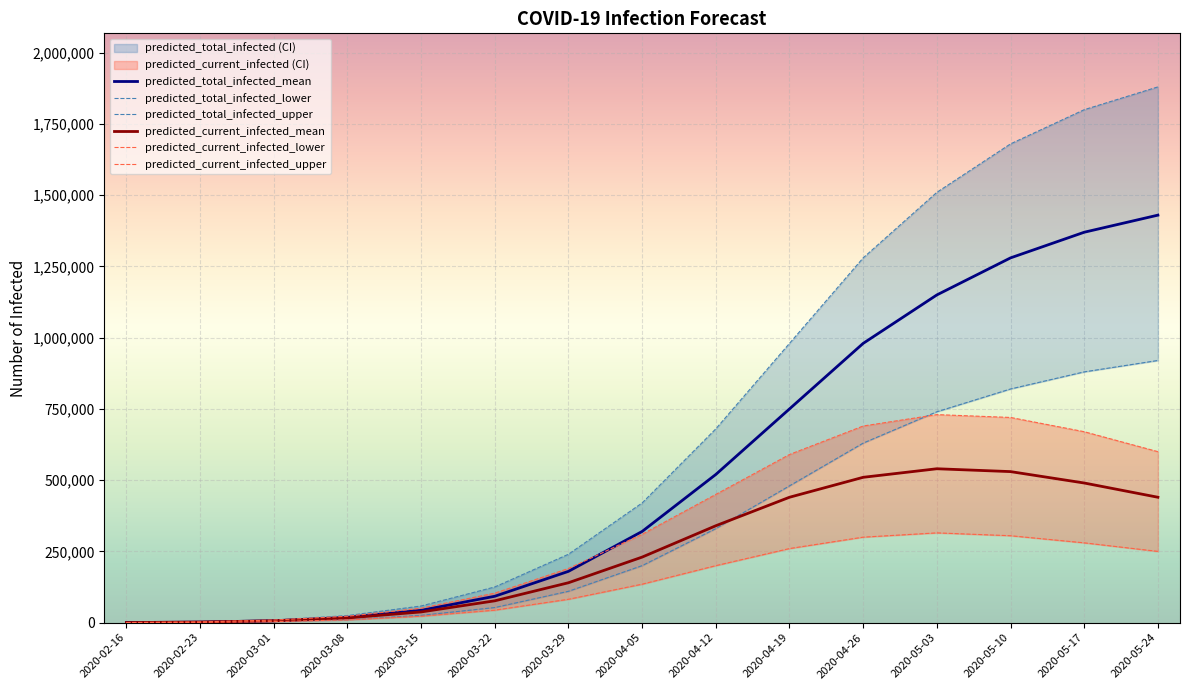

True or false: predicted_total_infected_mean and predicted_current_infected_mean intersect in this chart.

False